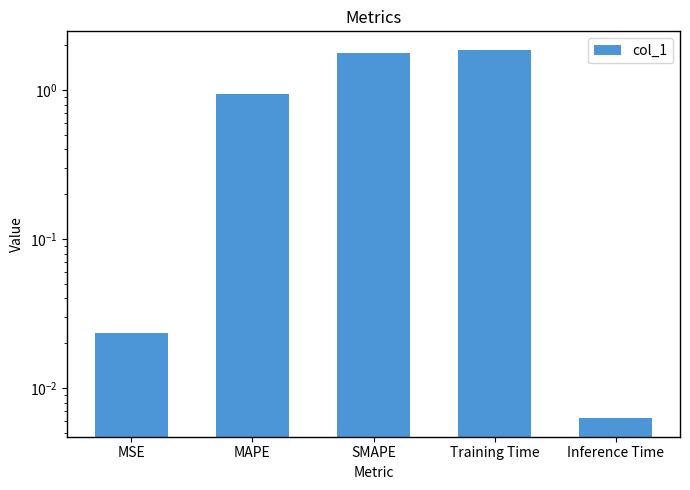

What is the average value?

0.9